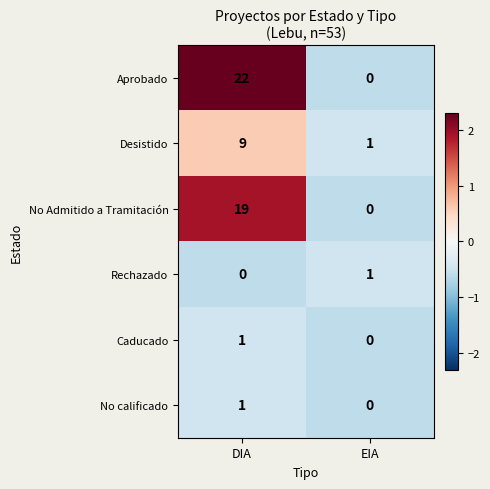

Which series has the widest spread of values?

Aprobado